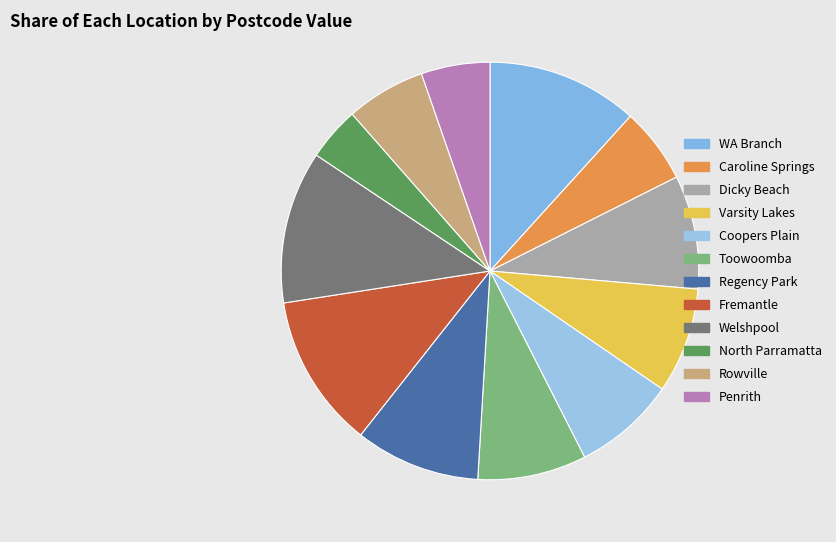

What percentage is the Caroline Springs slice, to the nearest percent?

6%